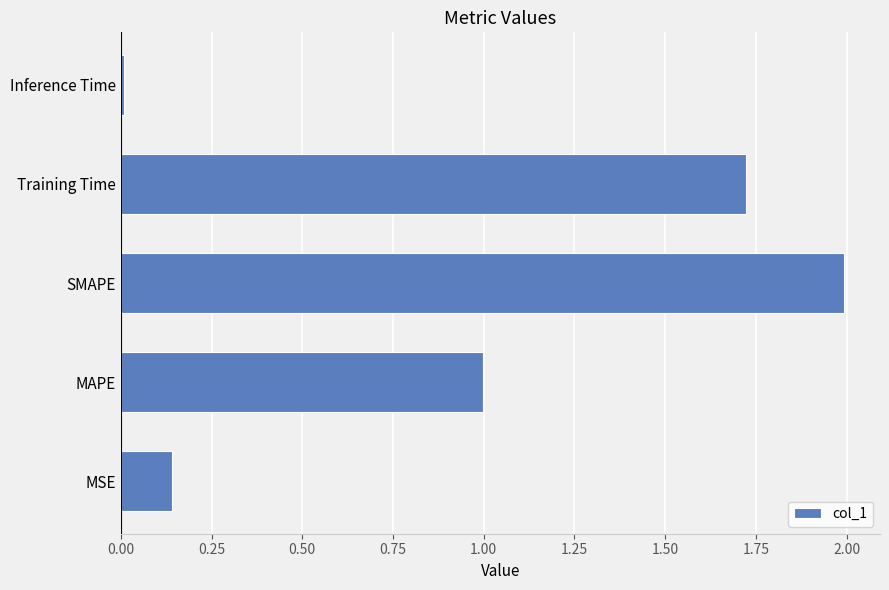

The value at SMAPE is 0.8. True or false?

False